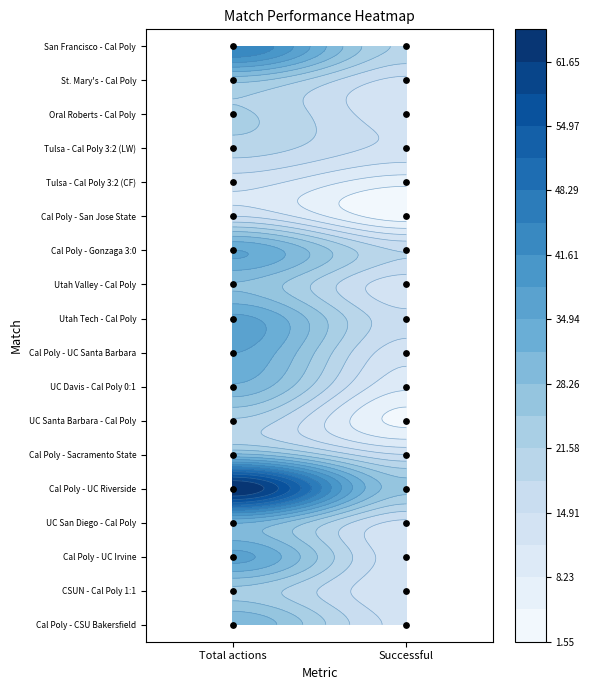

What is the ratio of the value at Total actions to the value at Successful?

5.0